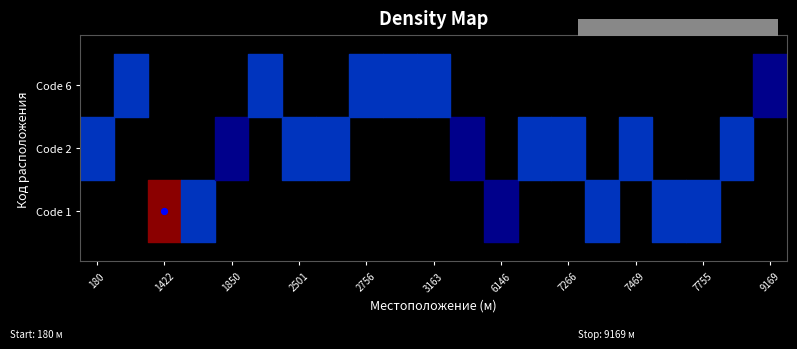

Reading left to right, transcribe all the data shown in this chart.

values=3	1=3	2=6	3=3	4=2	5=3	6=3	7=3	8=3	9=3	10=3	11=2	12=2	13=3	14=3	15=3	16=3	17=3	18=3	19=3	20=2